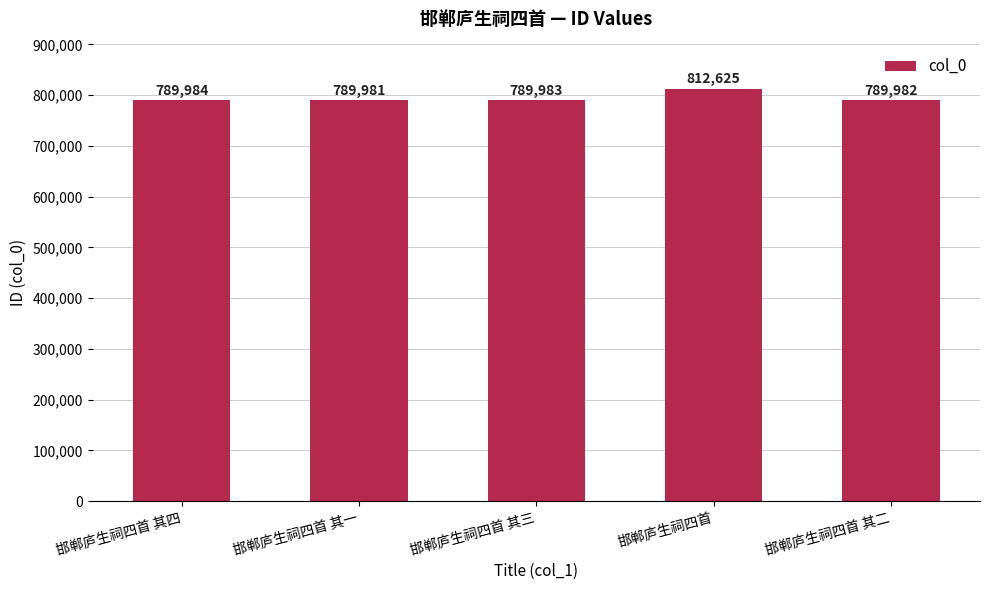

What is the value of the 1st bar from the left?

789984